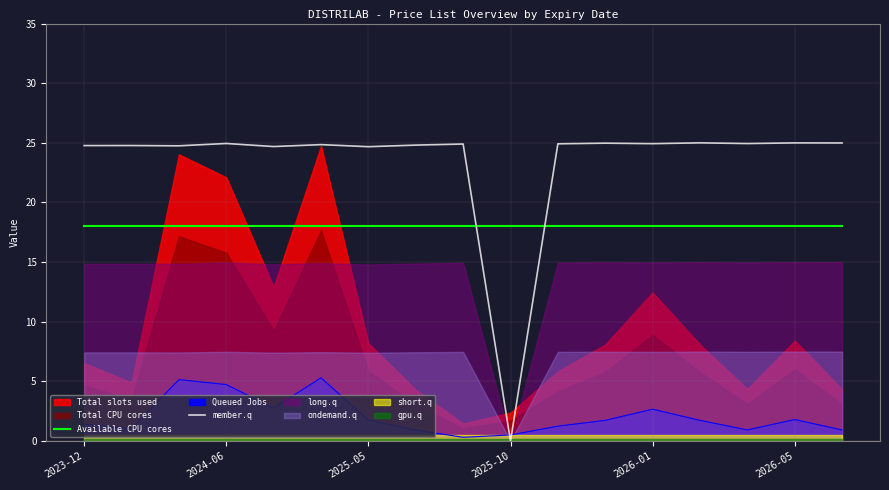

After their last crossing, which series has the higher values: member.q or Available CPU cores?

member.q